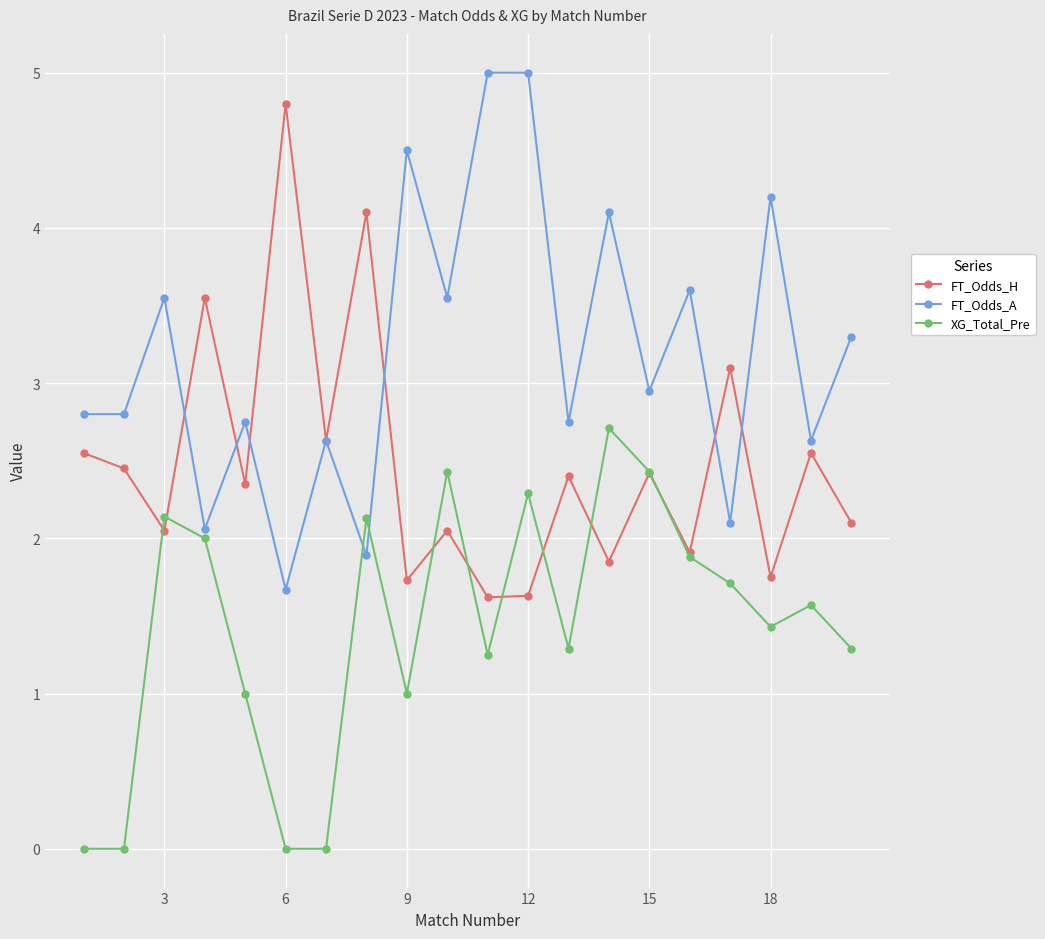

Which series has the largest range (max minus min)?

FT_Odds_A